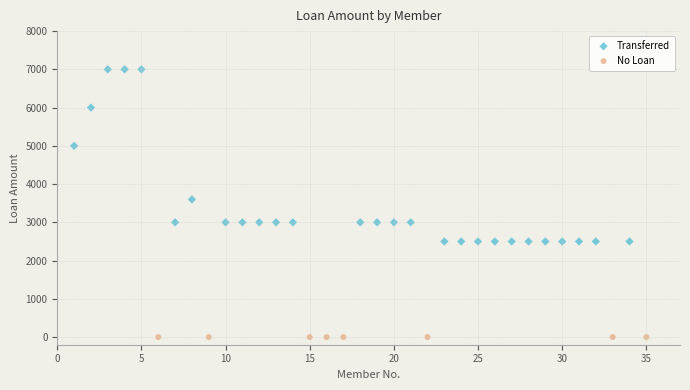

Which series contains the highest Y value?

Transferred